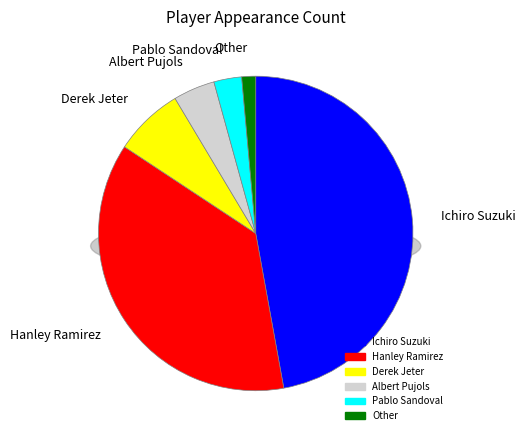

To the nearest percent, what portion does Albert Pujols represent?

4%